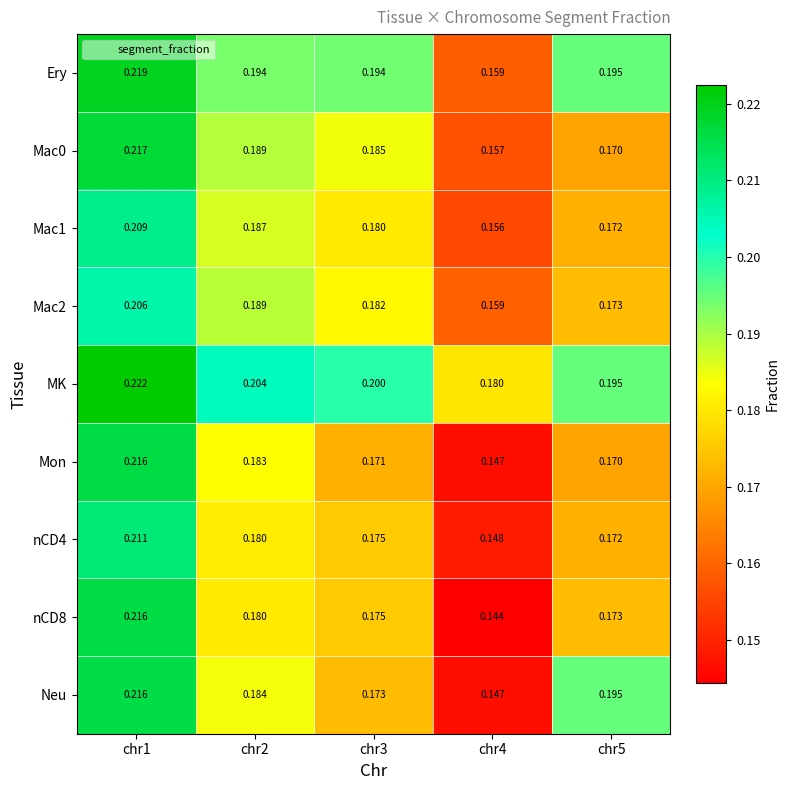

Is the value of nCD4 at chr4 greater than the value of Neu at chr3?

No